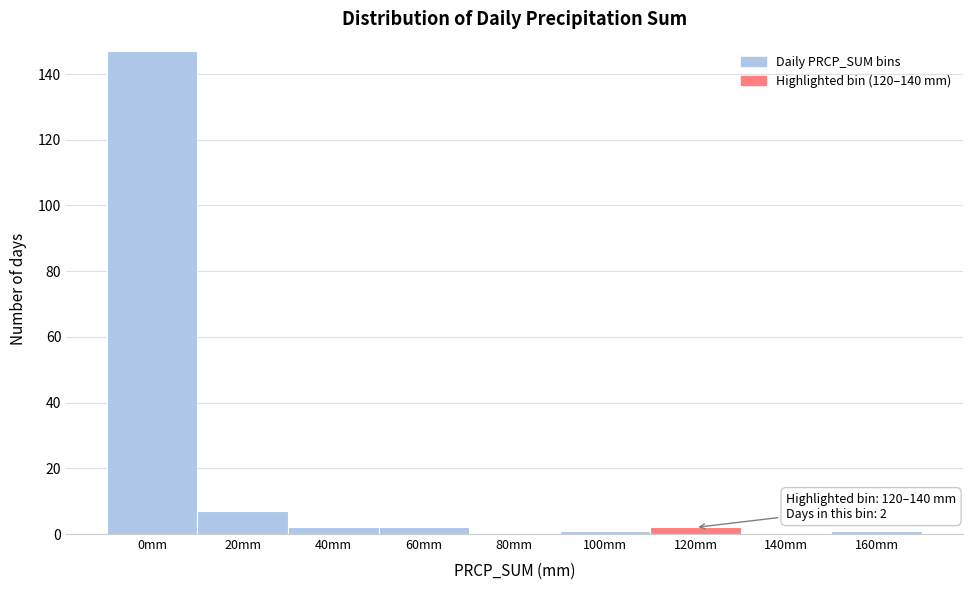

Reading left to right, extract all data points from this chart.

0mm=147	20mm=7	40mm=2	60mm=2	80mm=0	100mm=1	120mm=2	140mm=0	160mm=1